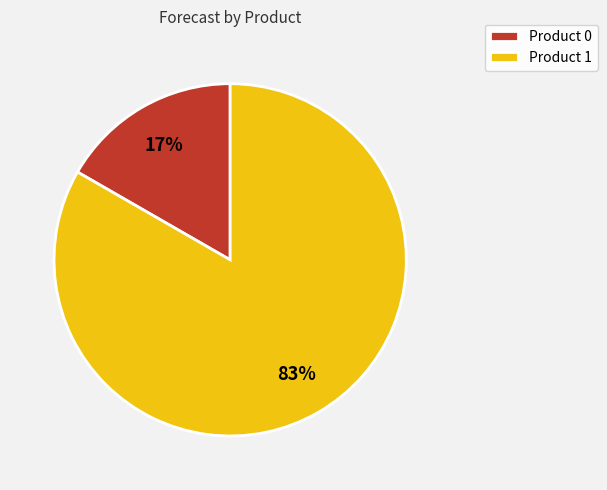

To the nearest percent, what portion does Product 0 represent?

17%